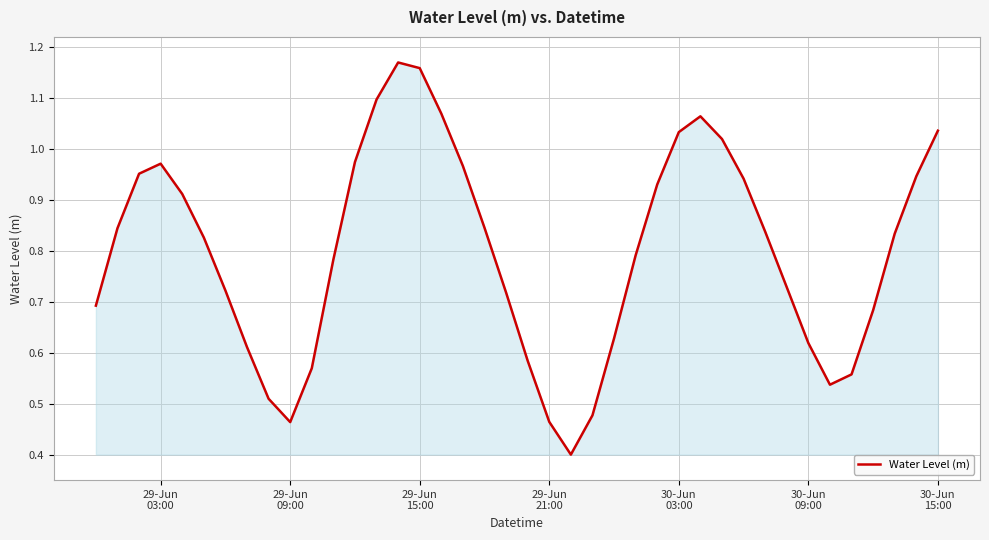

What is the smallest value displayed?

0.4